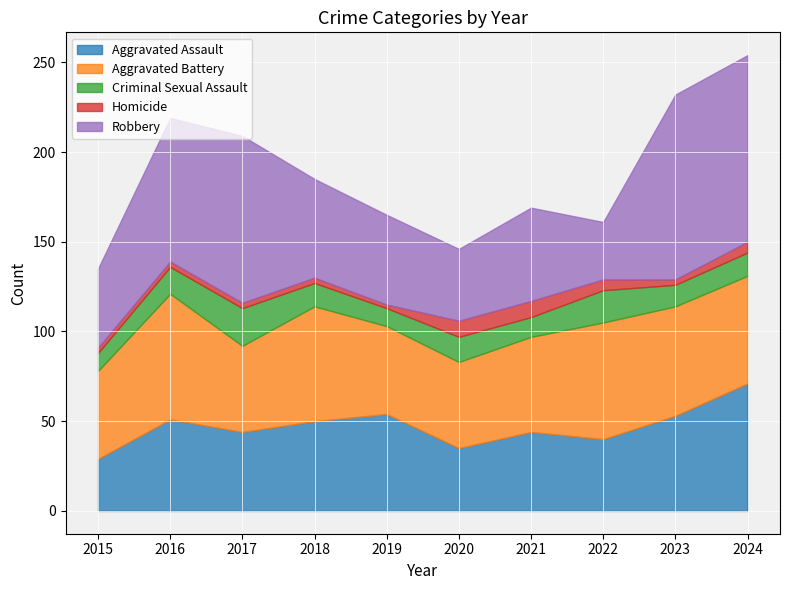

What is the difference between the Criminal Sexual Assault values at 2023 and 2017?

9